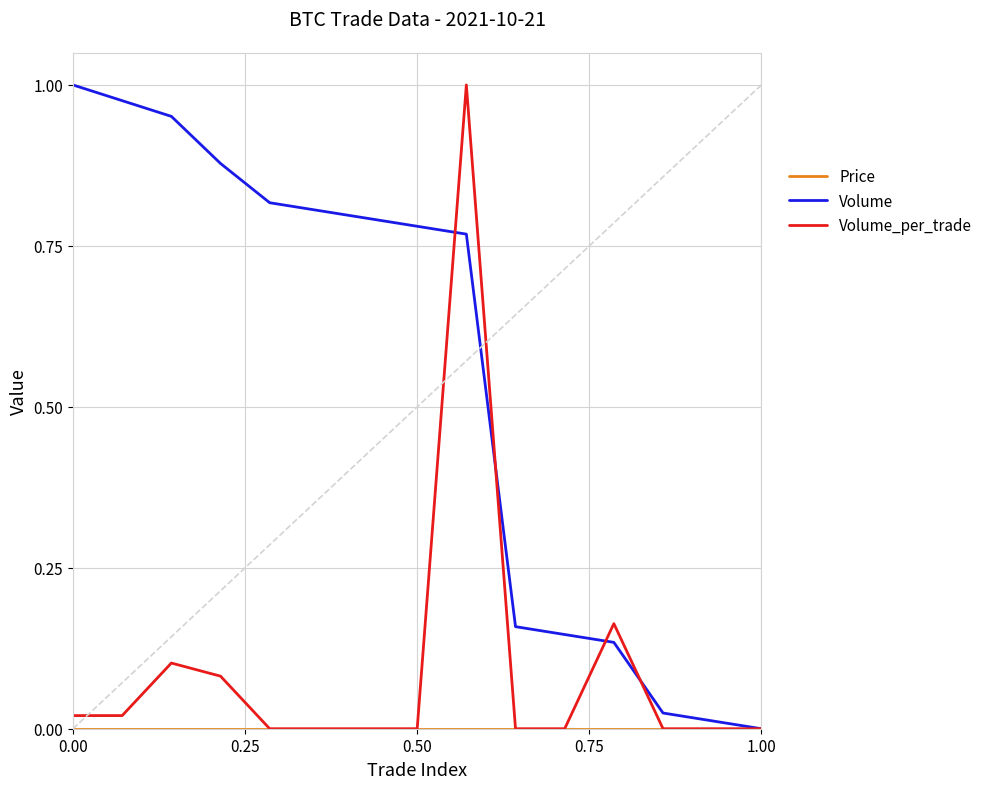

Which series has the largest total across all categories?

Volume